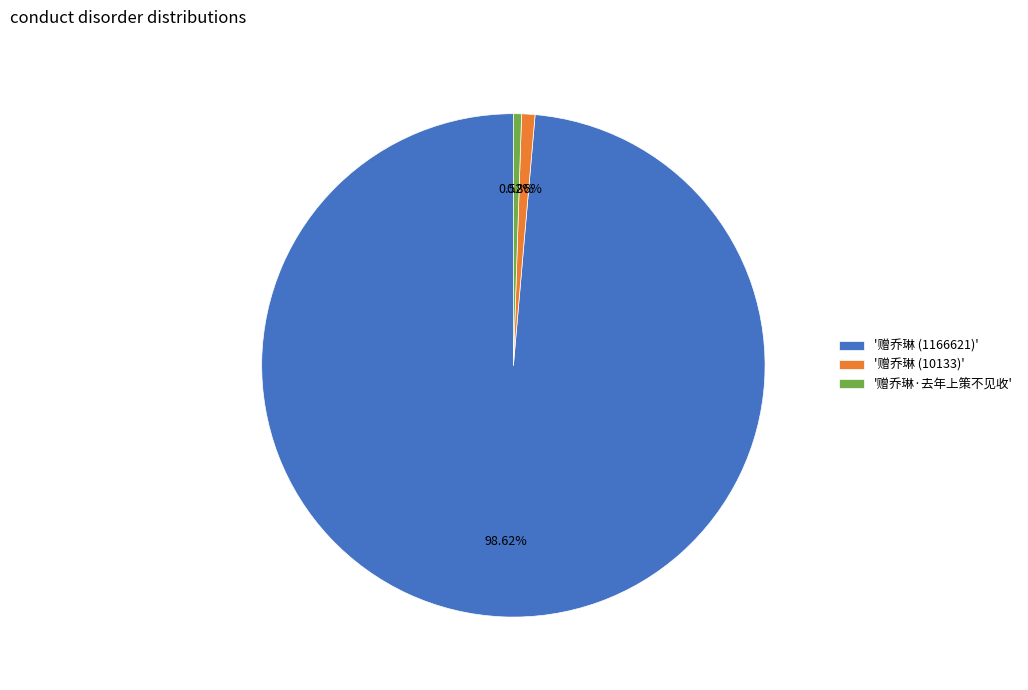

Is there any slice that represents more than half of the pie?

Yes